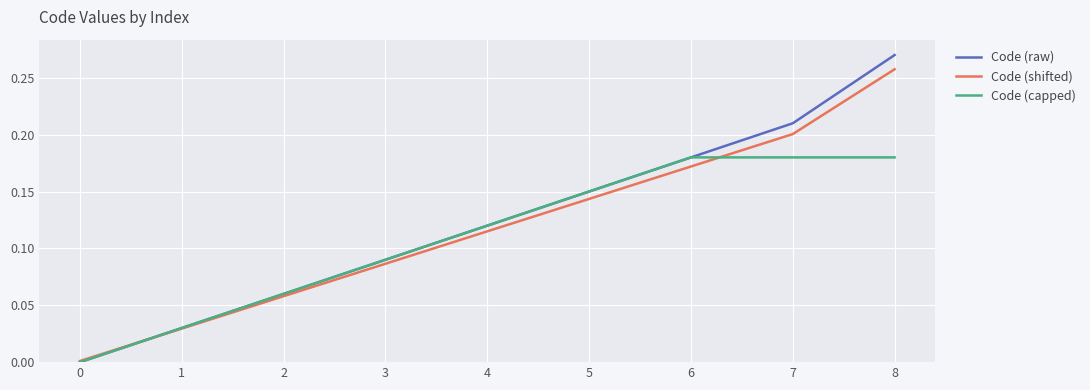

The value of Code (shifted) at 3 is 0.0. True or false?

False